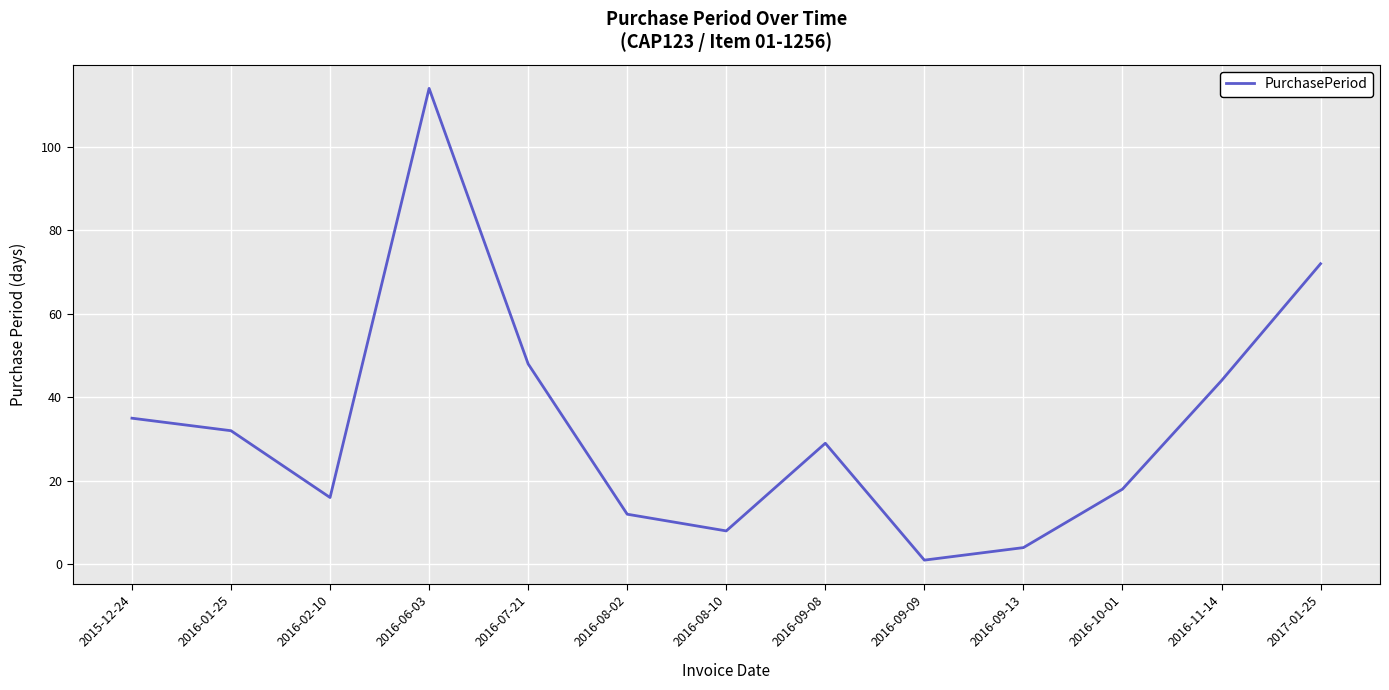

How many values are below 29?

6